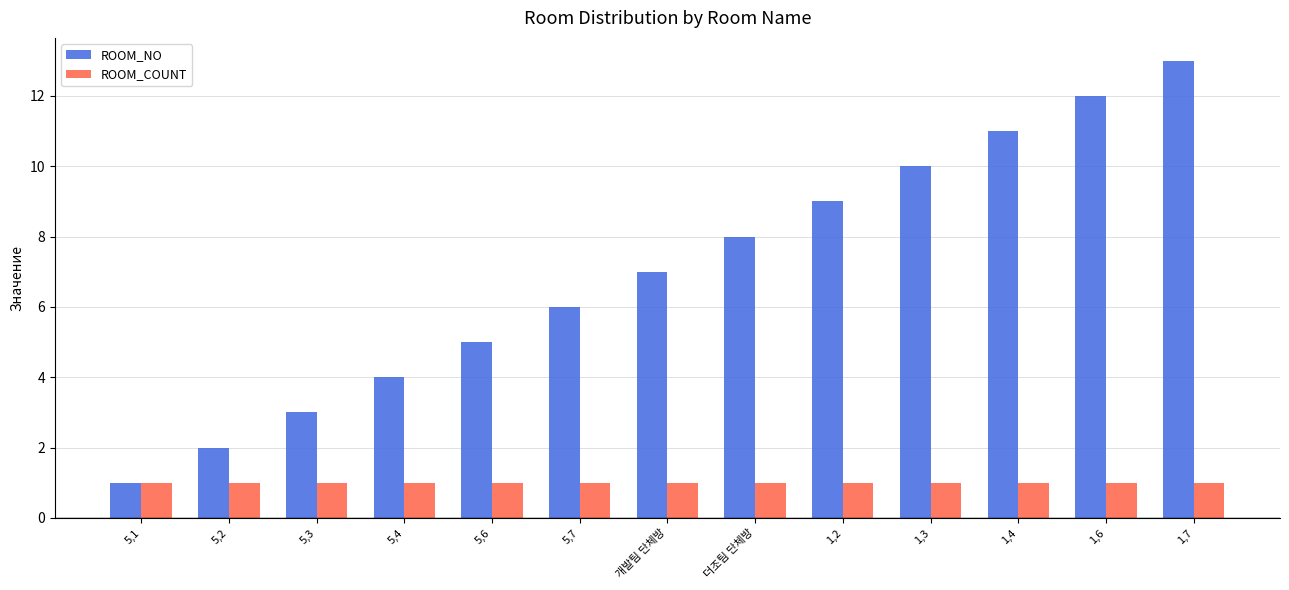

What are all the series names shown in the legend?

ROOM_NO, ROOM_COUNT